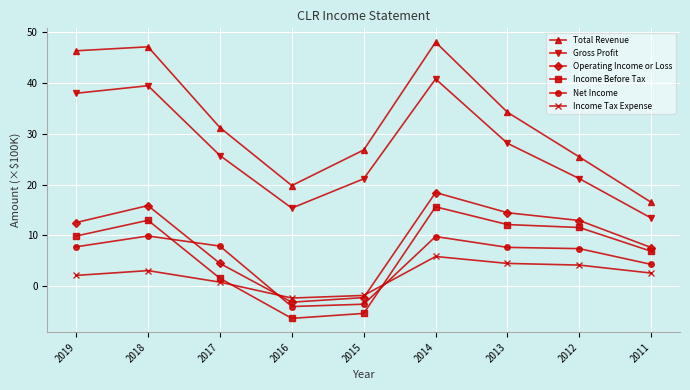

The Net Income series shows 7.9 at 2017. True or false?

True